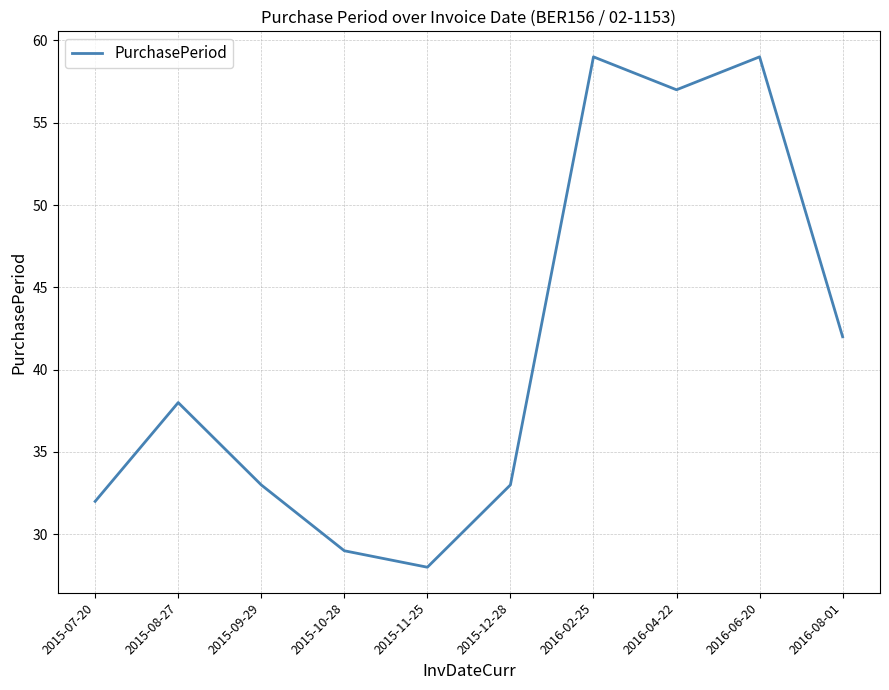

True or false: the data shows 9 at 2015-11-25.

False